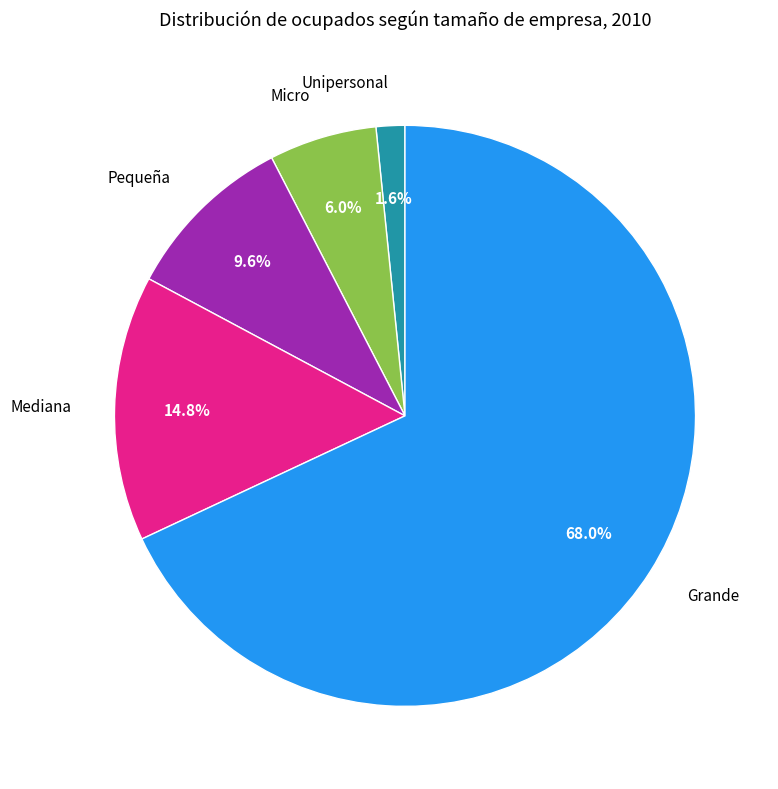

How many segments does this pie chart have?

5